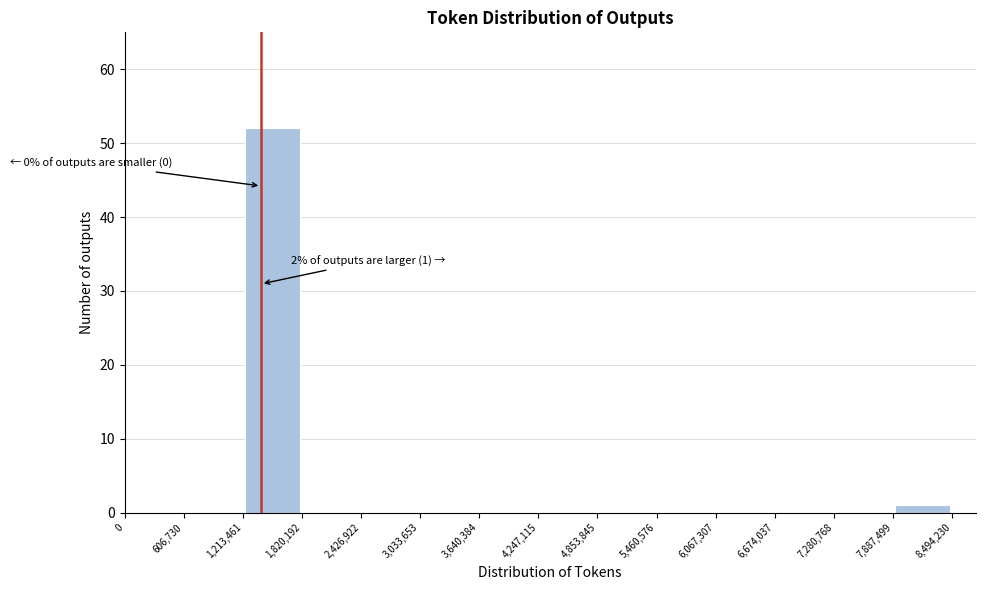

Over which range of the x-axis is the bar tallest?

1,213,461 to 1,820,192